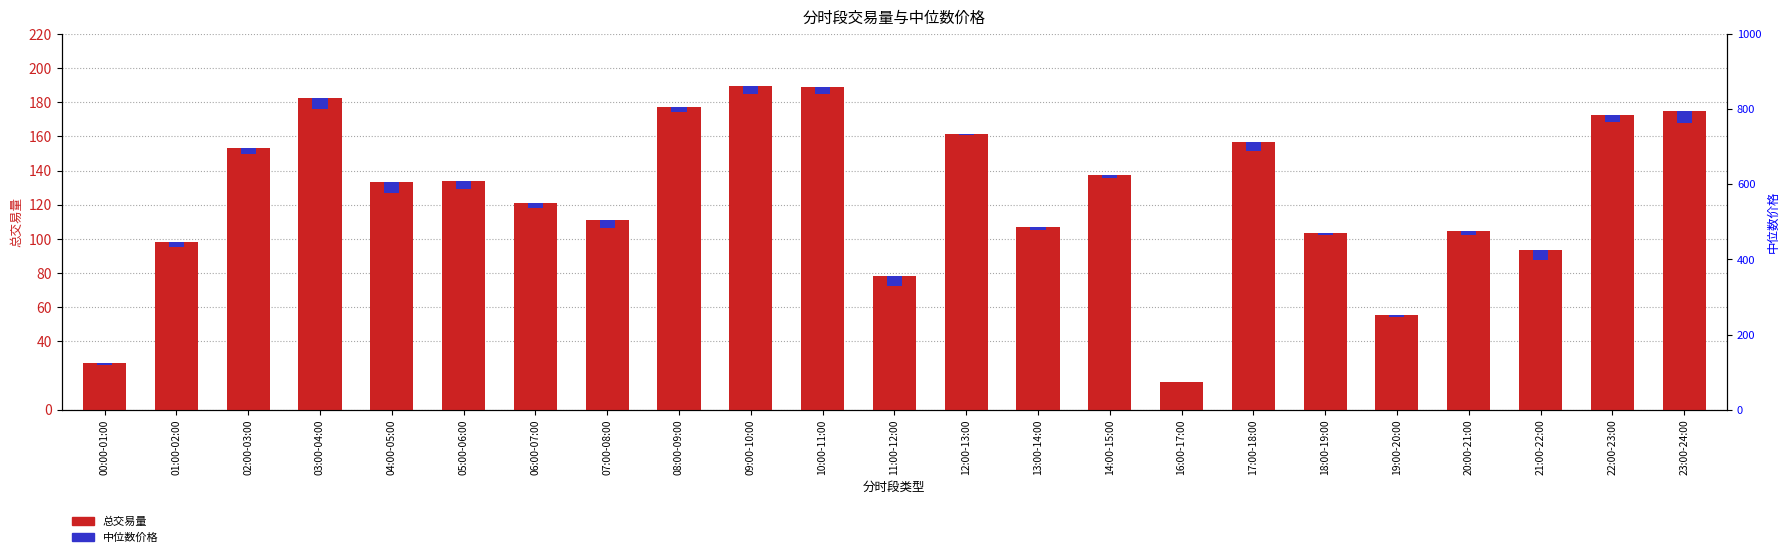

Which label corresponds to the smallest value in the chart?

16:00-17:00